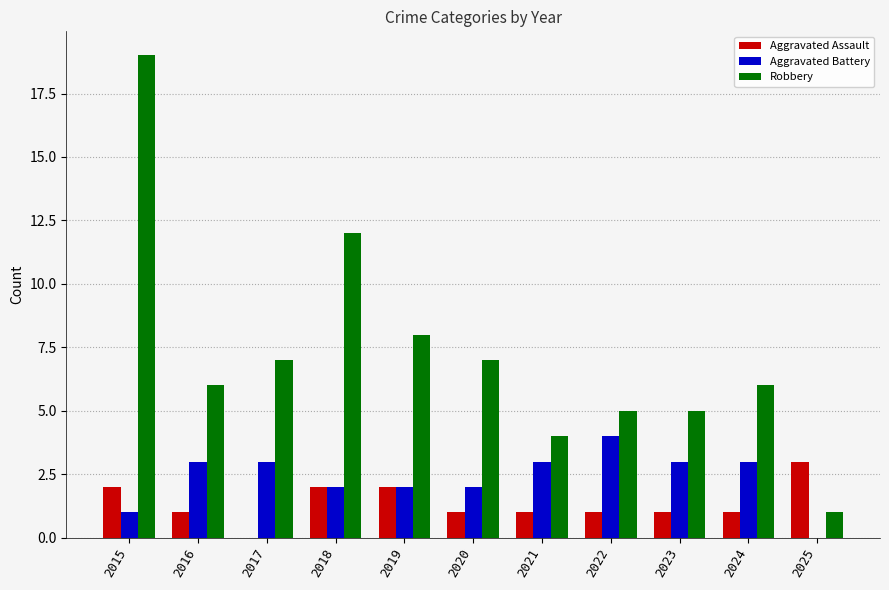

At which category is the sum across all series the highest?

2015